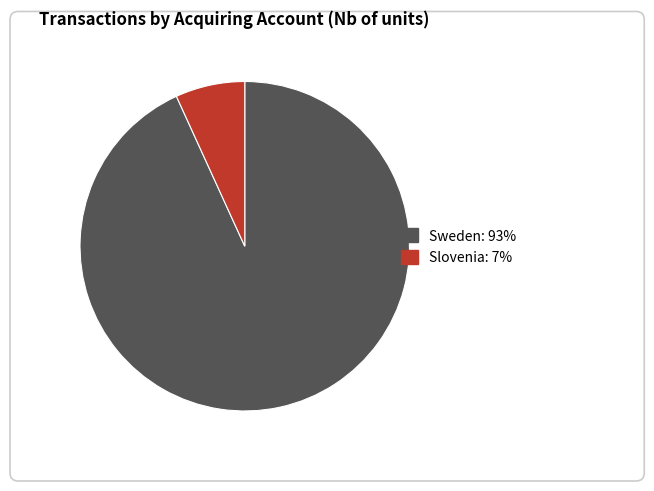

Does any single category account for the majority?

Yes